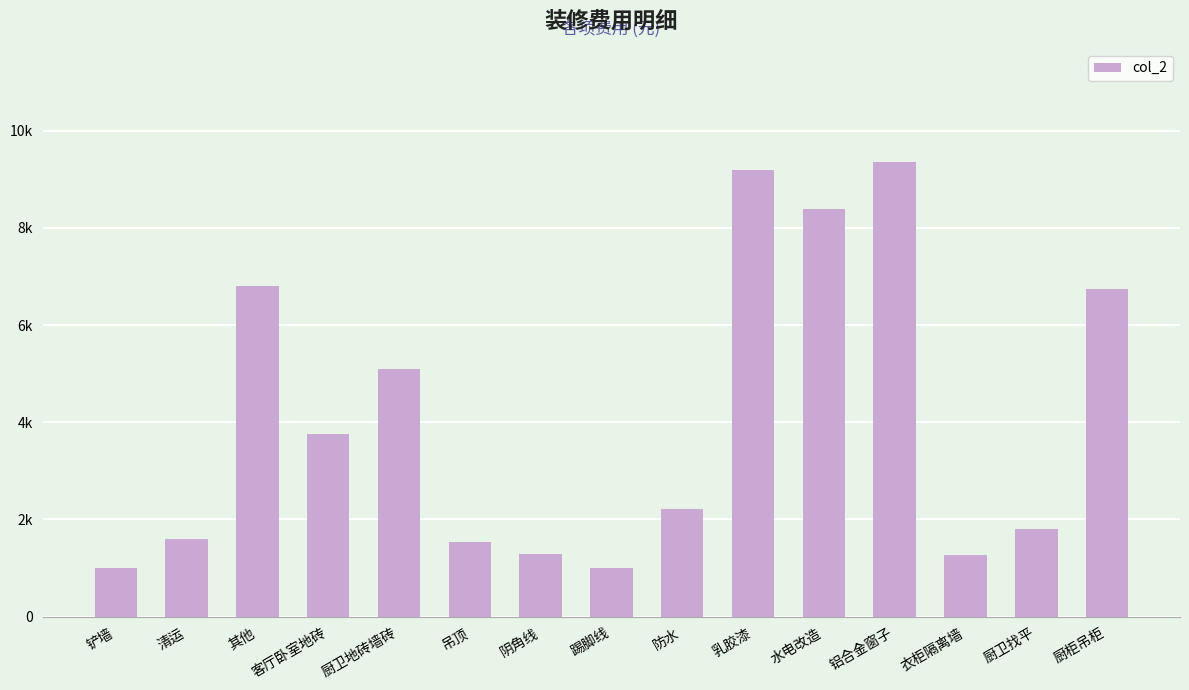

Does the chart contain any negative values?

No